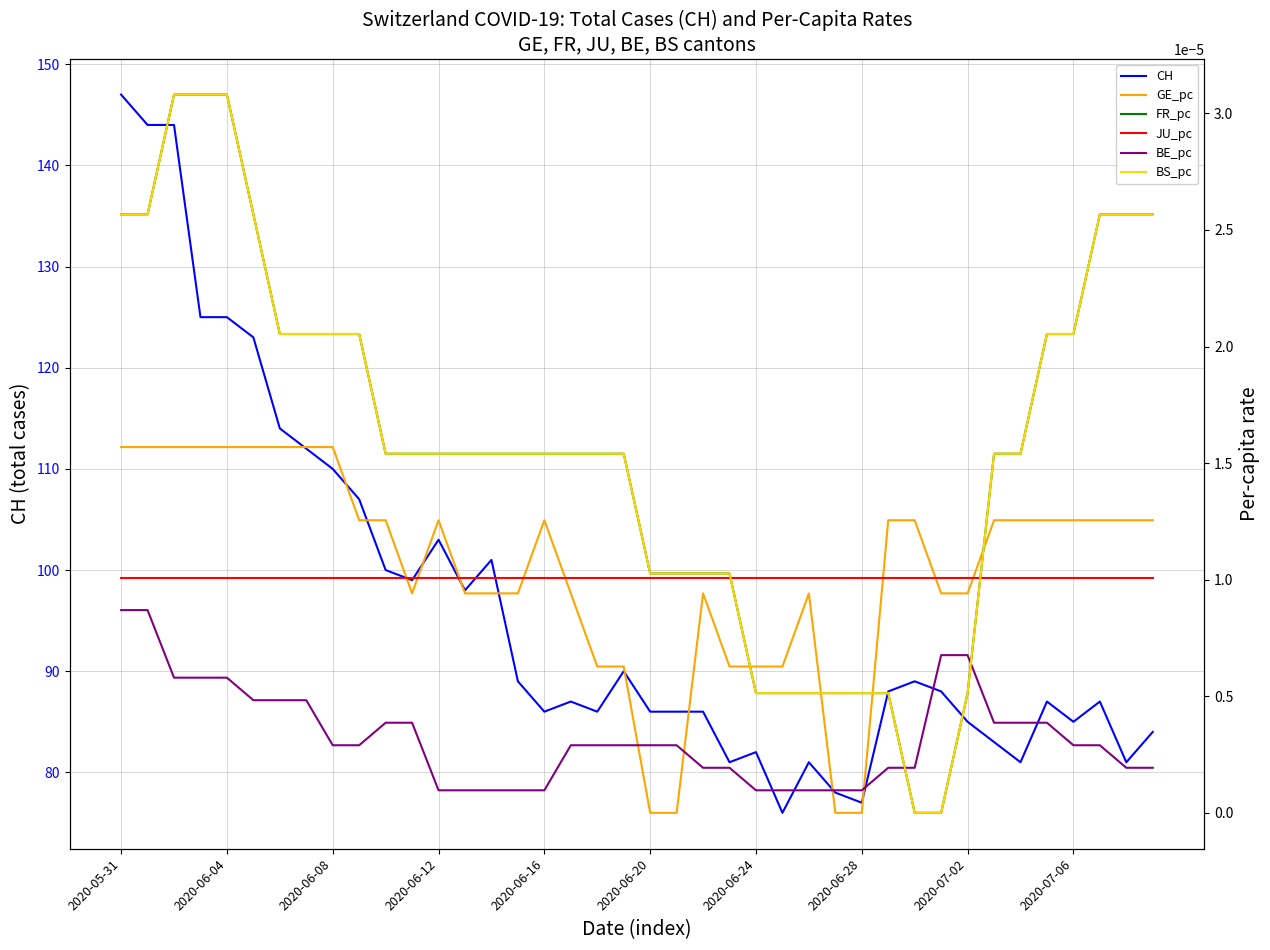

True or false: CH and BS_pc intersect in this chart.

False